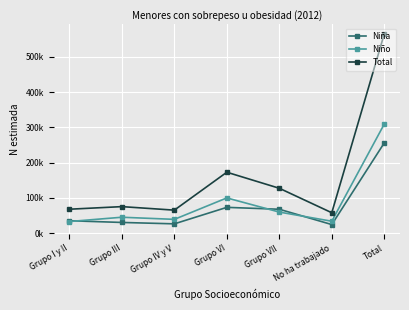

In Niño, how many points are lower than both neighbors (excluding endpoints)?

2